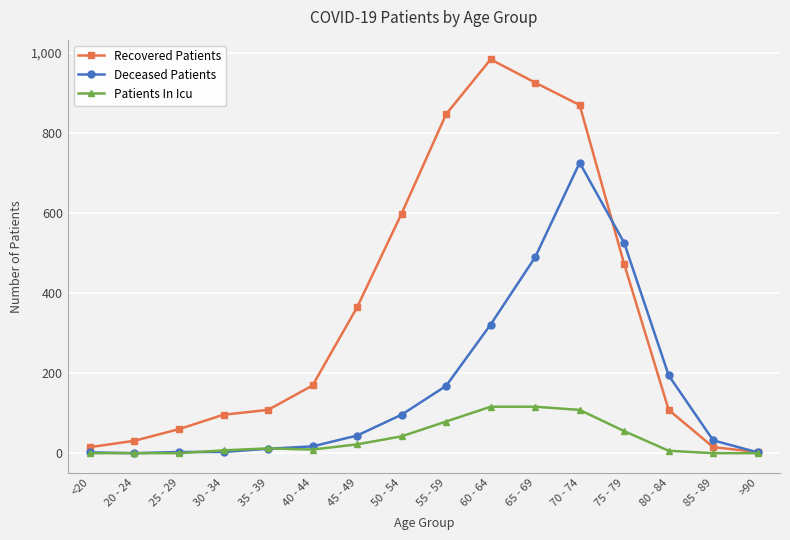

Which series has the largest range (max minus min)?

Recovered Patients